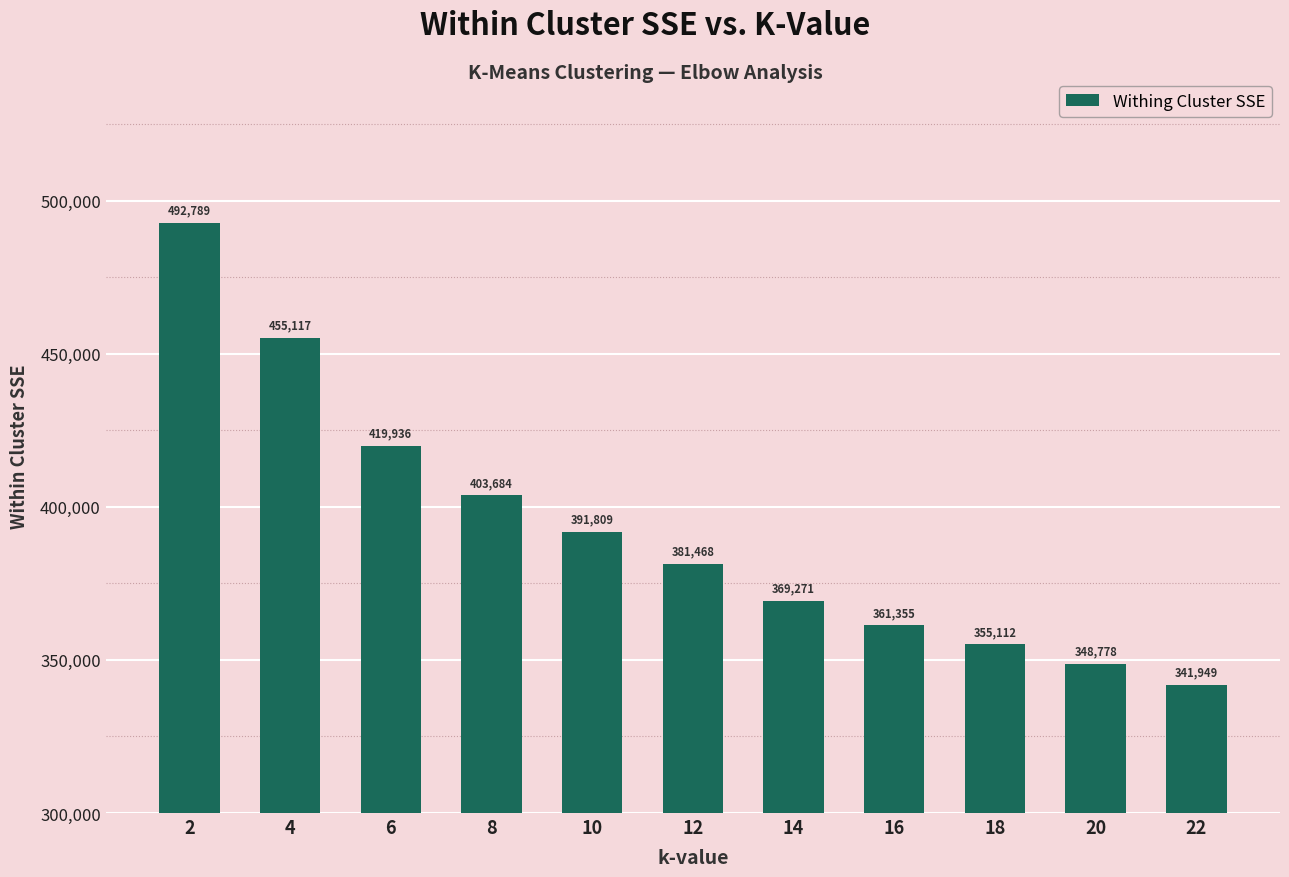

At which category does the chart reach its minimum across all series?

22